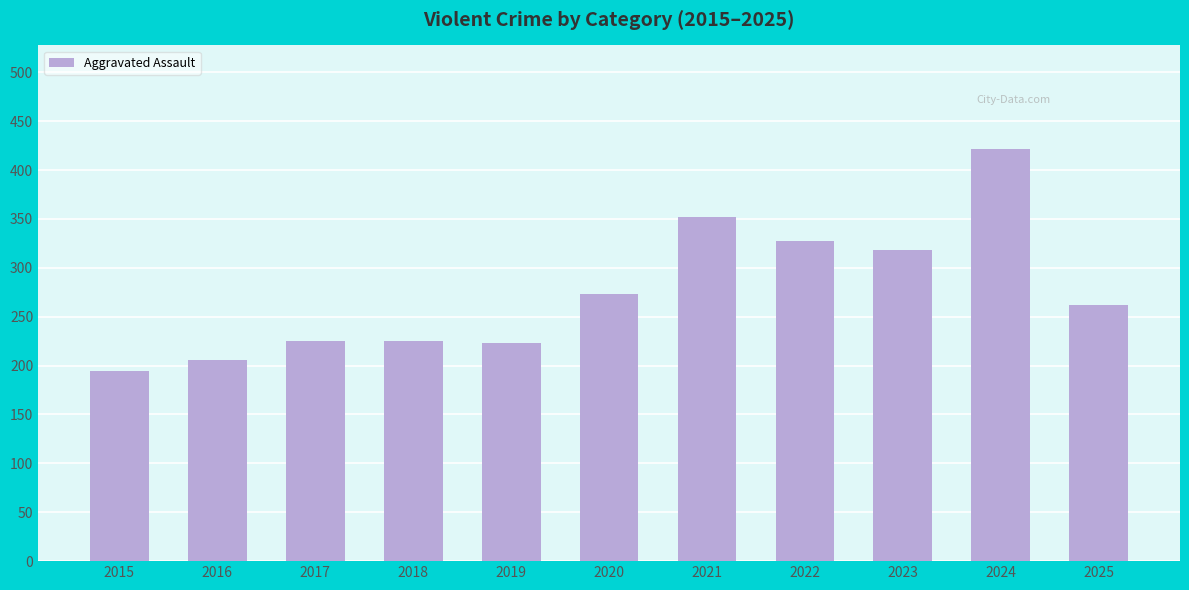

How many data points does each series have?

11